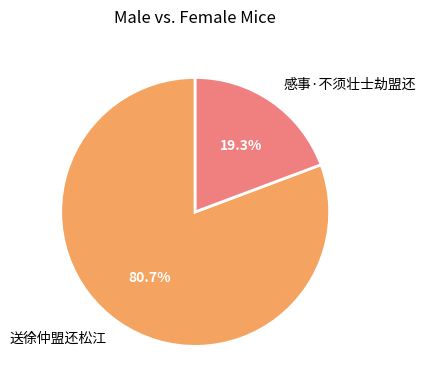

Count the number of slices in the pie.

2